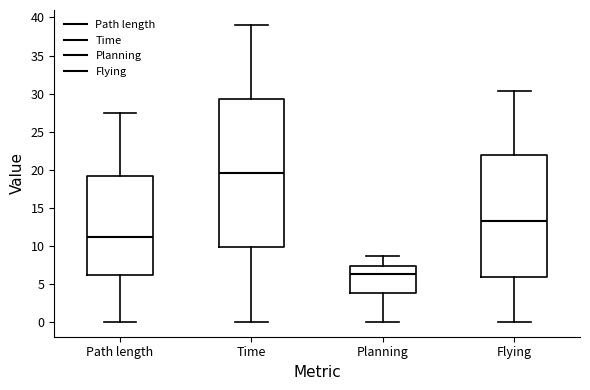

Reading left to right, read every box against the y-axis: the position of its median line, the range the box covers, and the ends of its whiskers. The values are not printed on the chart, so give them approximately, as read against the axis.

Path length: median 11.0, box 6.0 to 19.0, whiskers 0.0 to 27.5
Time: median 19.5, box 10.0 to 29.5, whiskers 0.0 to 39.0
Planning: median 6.5, box 4.0 to 7.5, whiskers 0.0 to 8.5
Flying: median 13.0, box 6.0 to 22.0, whiskers 0.0 to 30.5